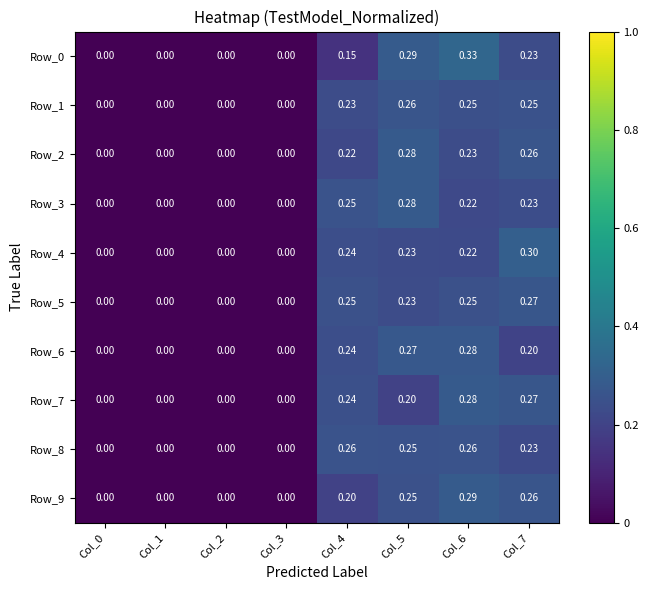

Is the value of Row_3 at Col_4 greater than the value of Row_7 at Col_3?

Yes